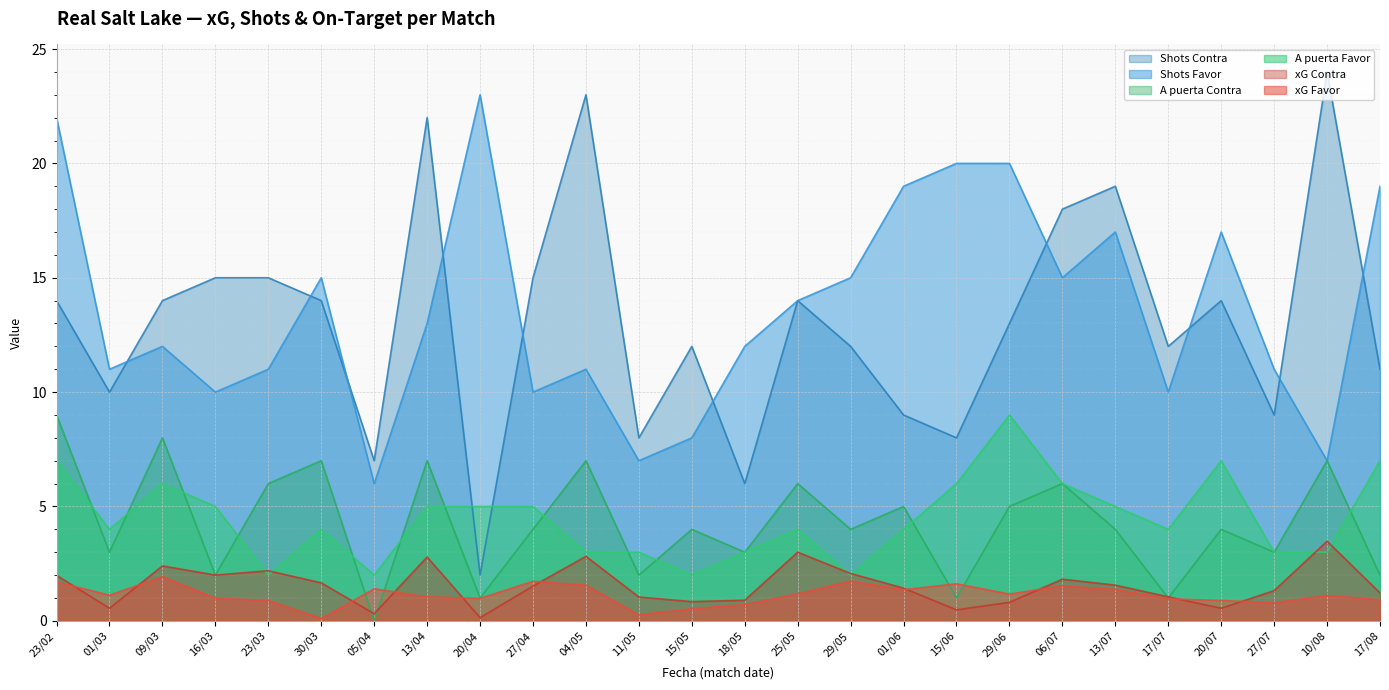

Which series changed the most between 05/04 and 15/06?

Shots Favor